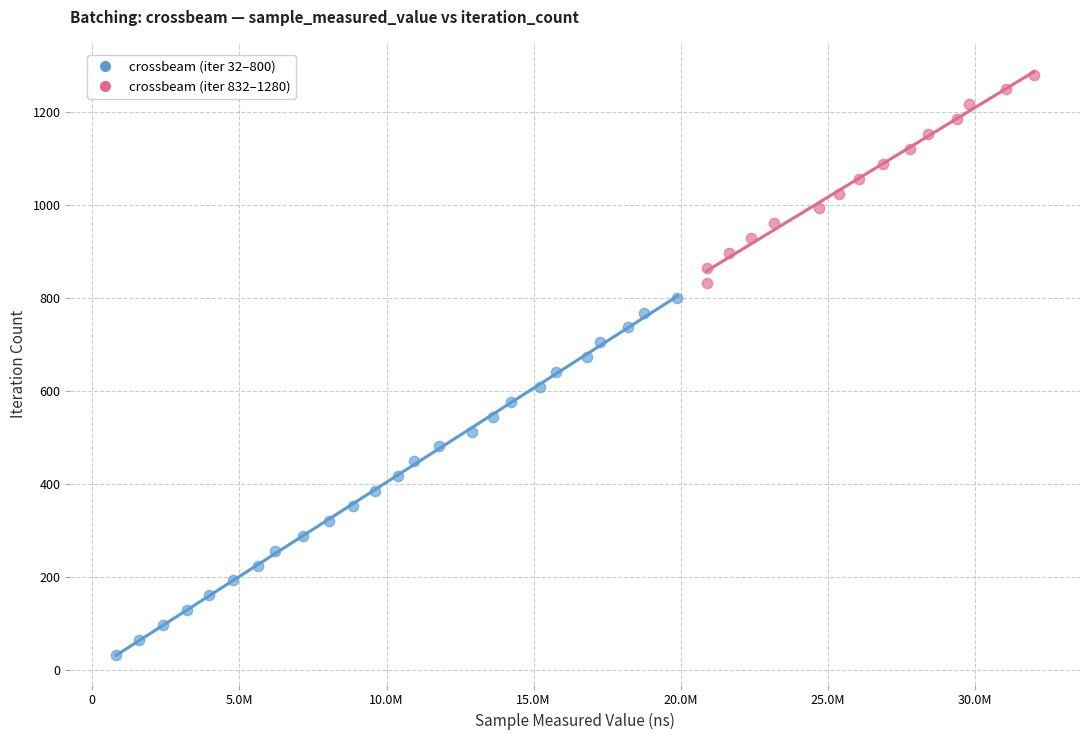

Which series contains the highest Y value?

crossbeam (iter 832–1280)